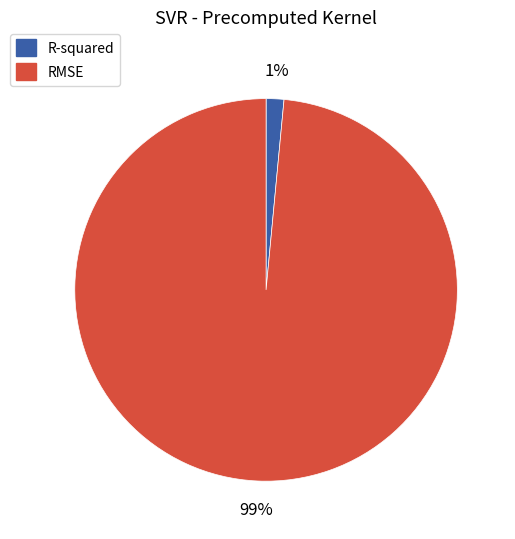

Is the sum of RMSE and R-squared greater than half?

Yes